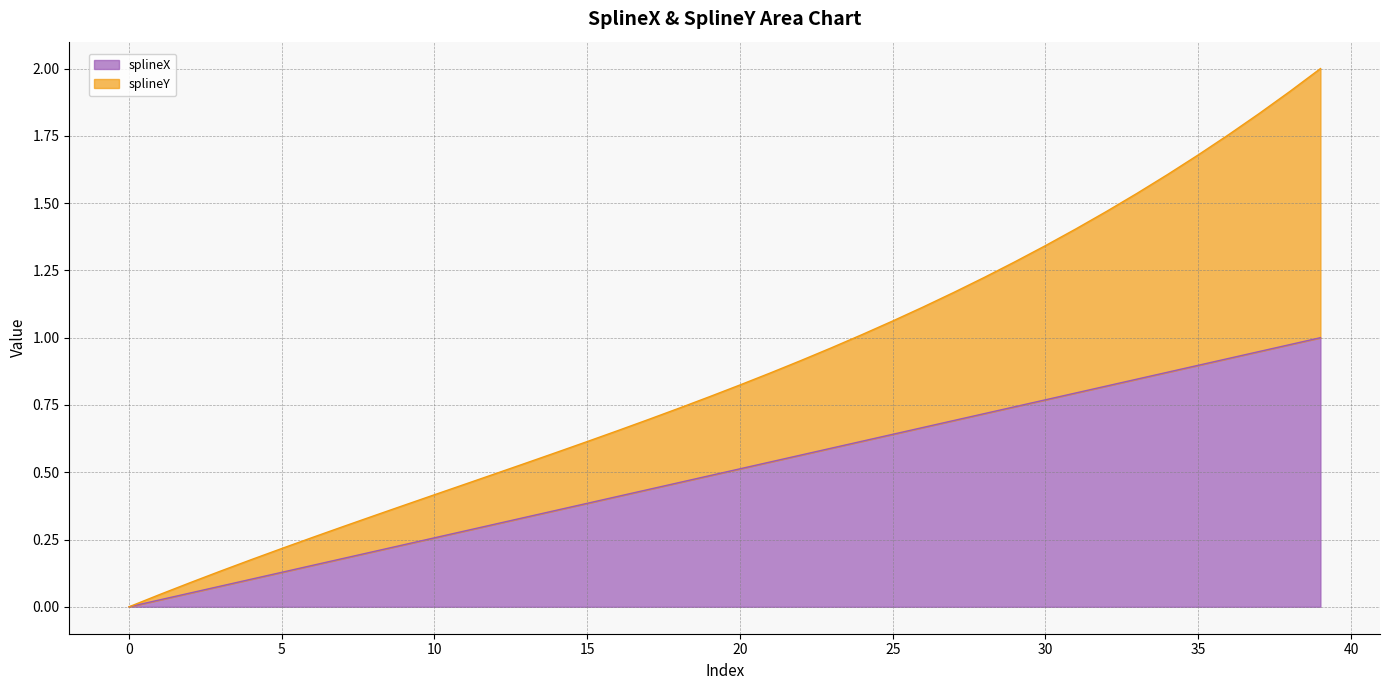

What is the average value of the splineX series?

0.5